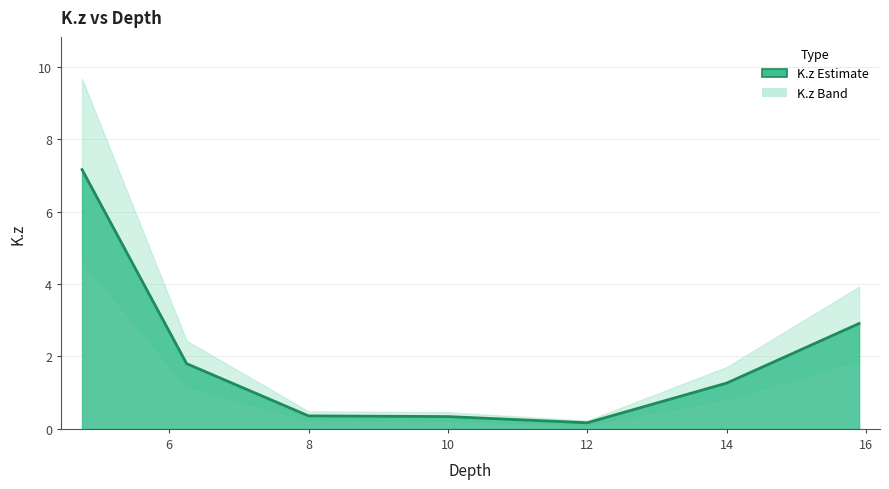

What is the smallest value displayed?

0.2